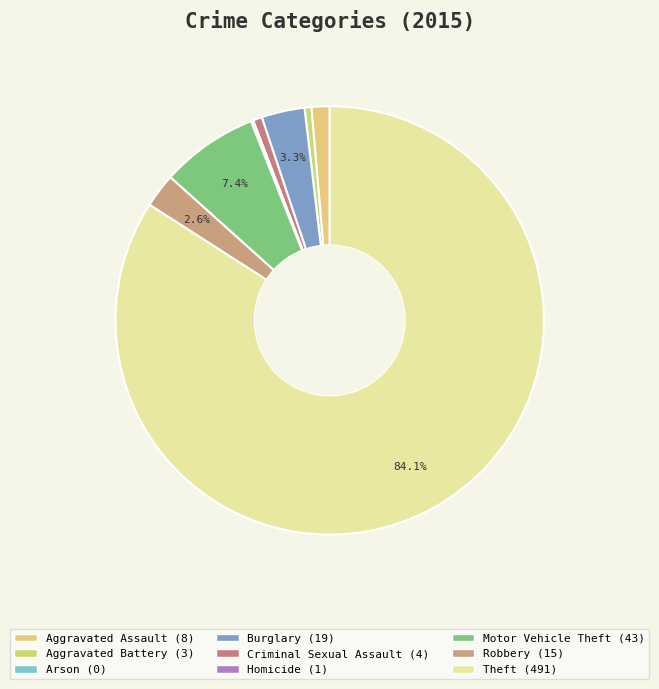

Is the sum of Arson and Homicide greater than half?

No